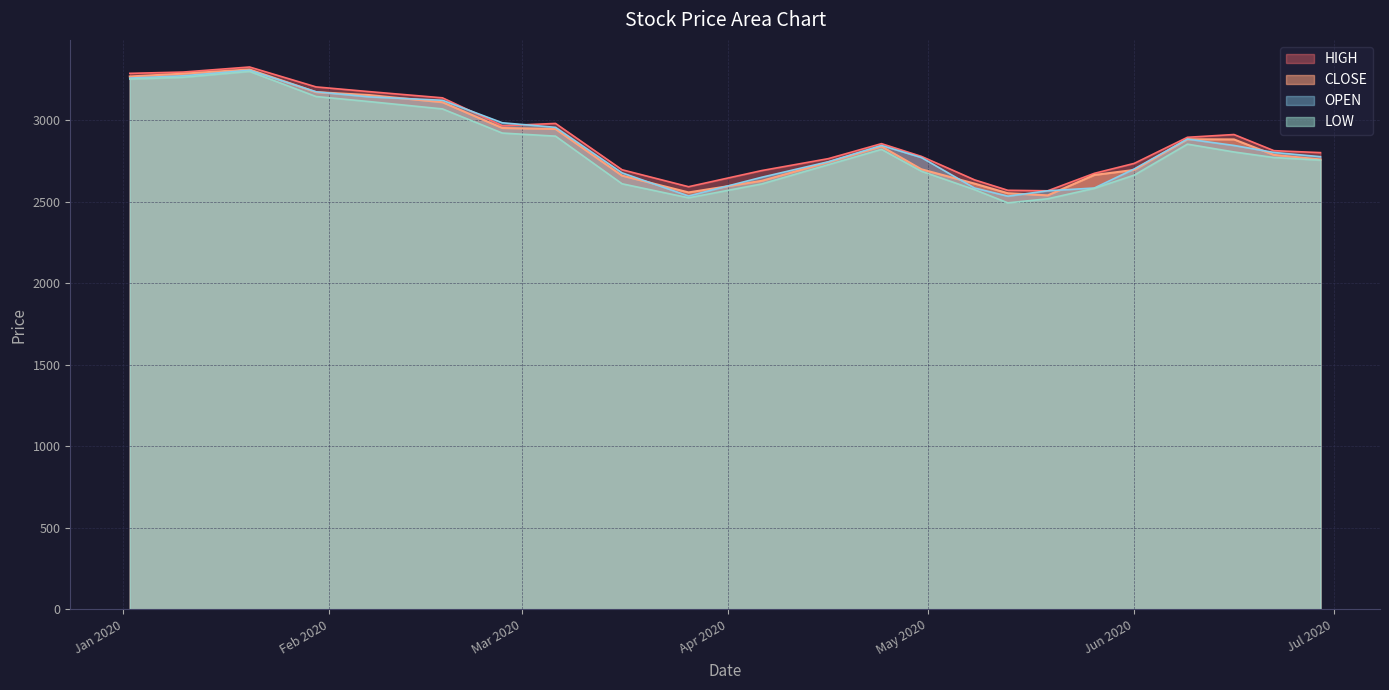

At how many categories does at least one series exceed 2796?

13